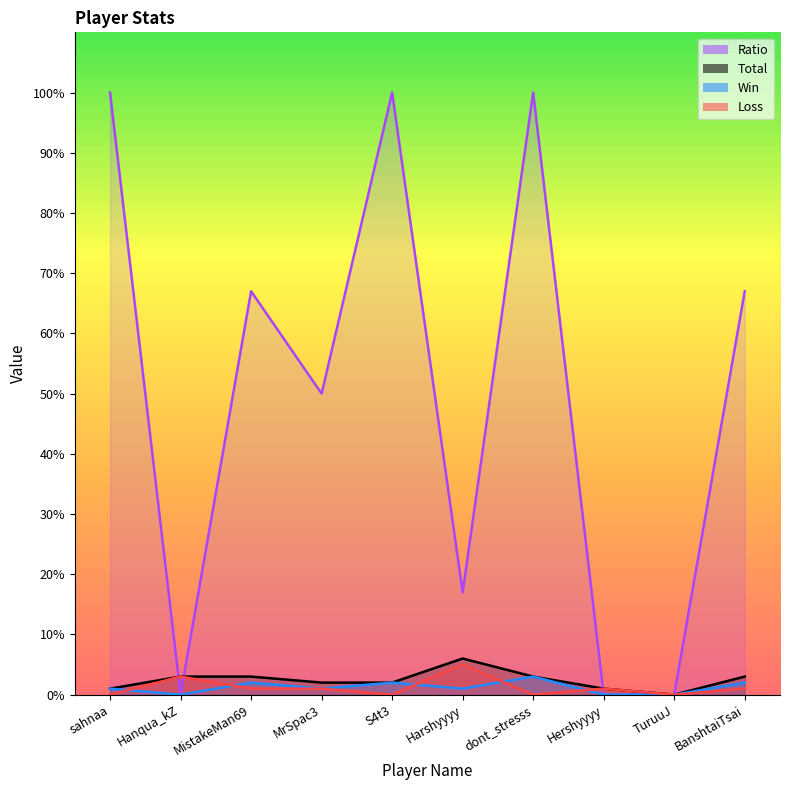

Does the chart have visible grid lines?

No